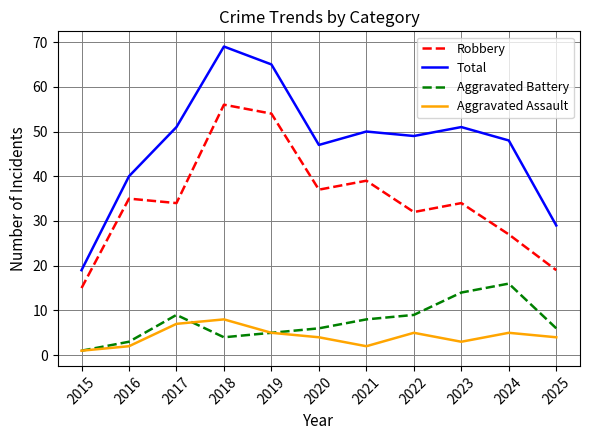

Read the Aggravated Assault value at 2017.

7